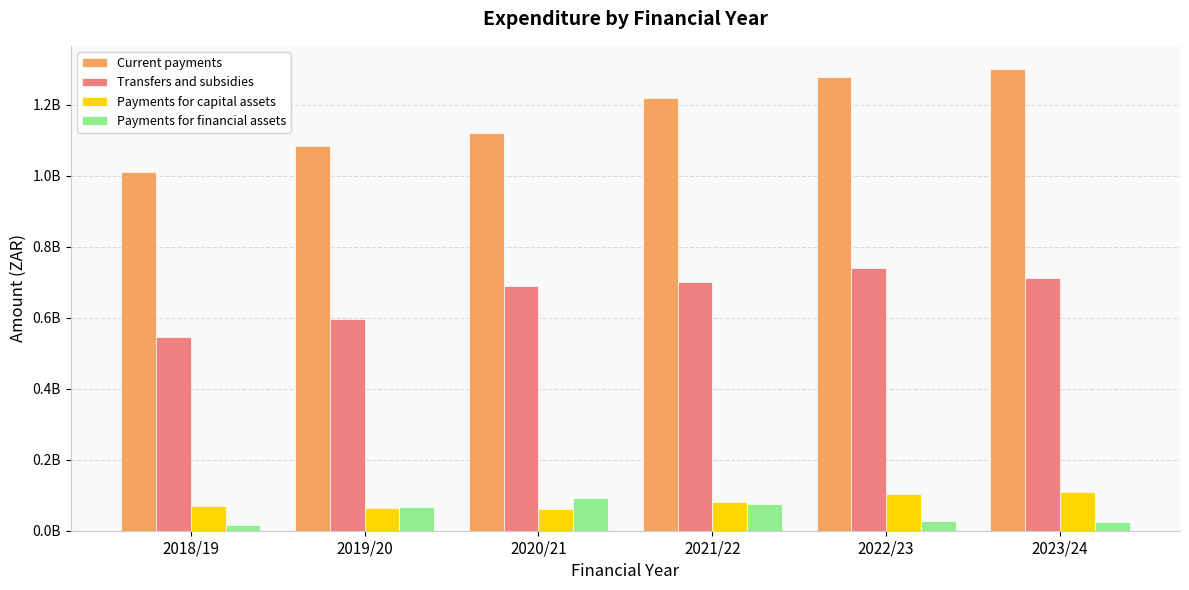

Which series has the widest spread of values?

Current payments